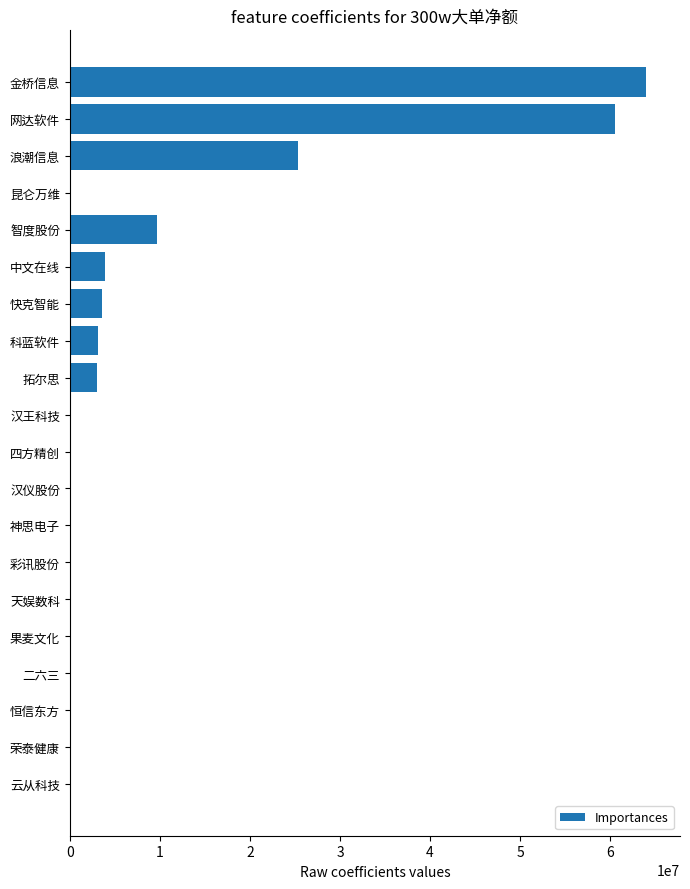

How many bars are there in total?

20